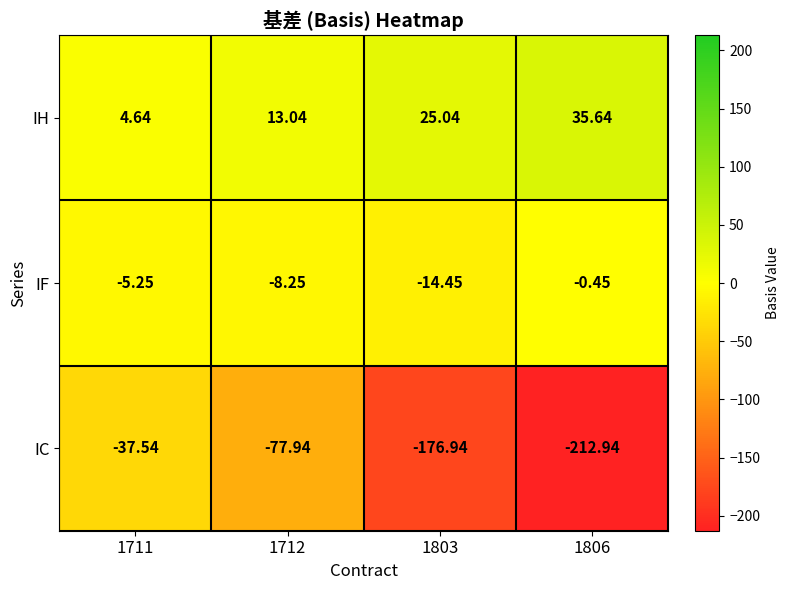

Which category has the highest value across all series?

1806